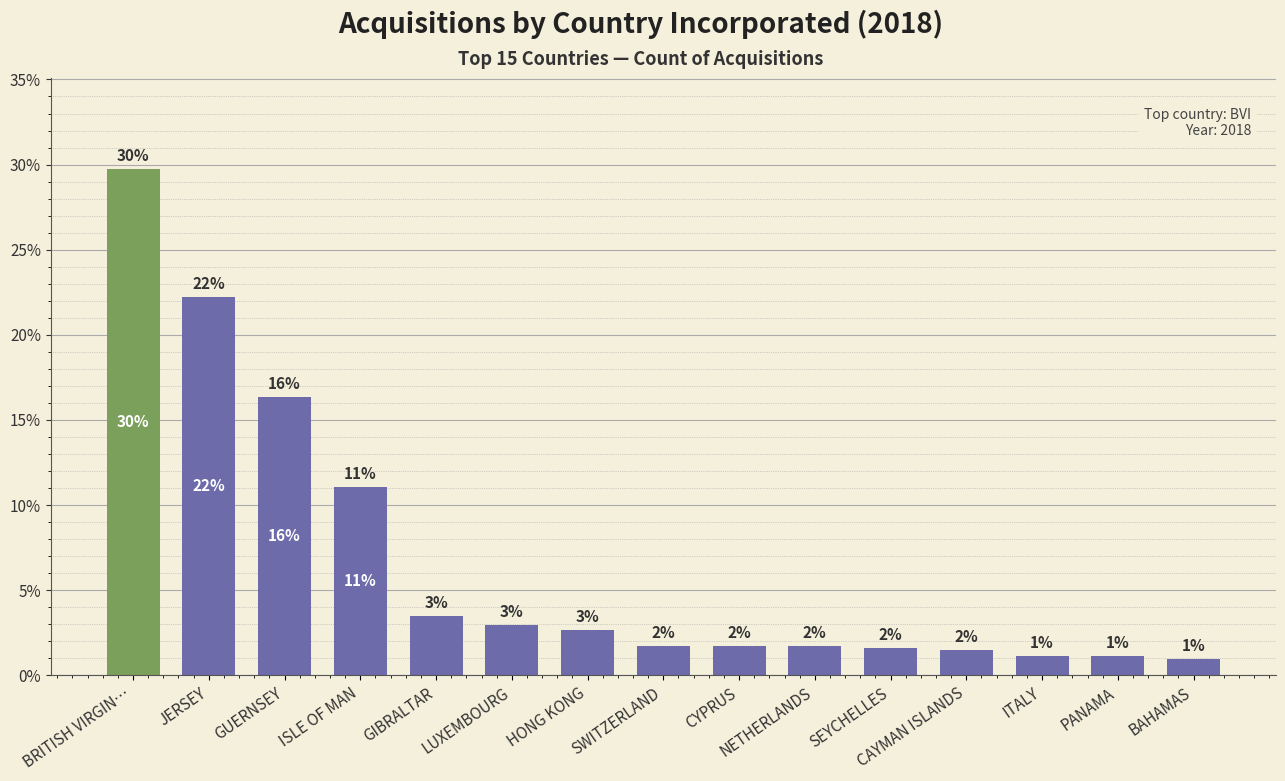

How many bars are there in total?

15